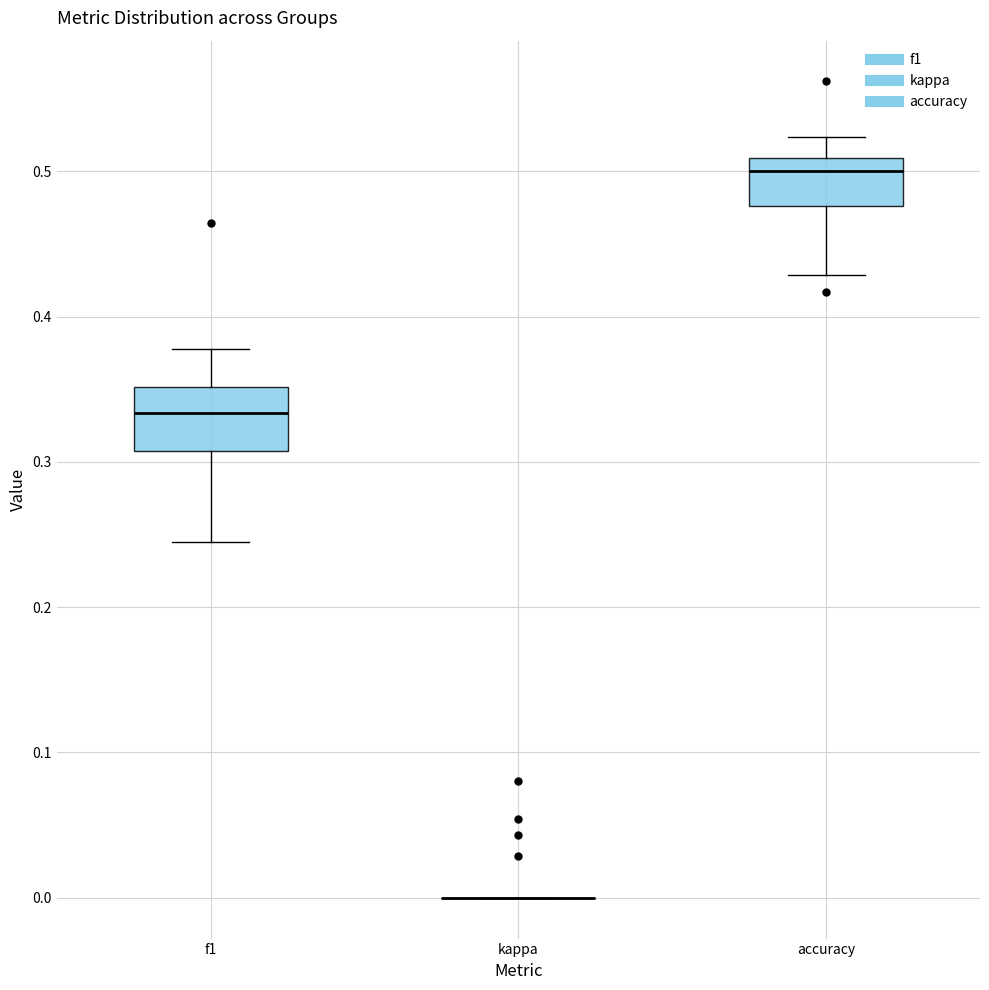

Comparing the boxes themselves (not the whiskers), which one is the tallest?

f1